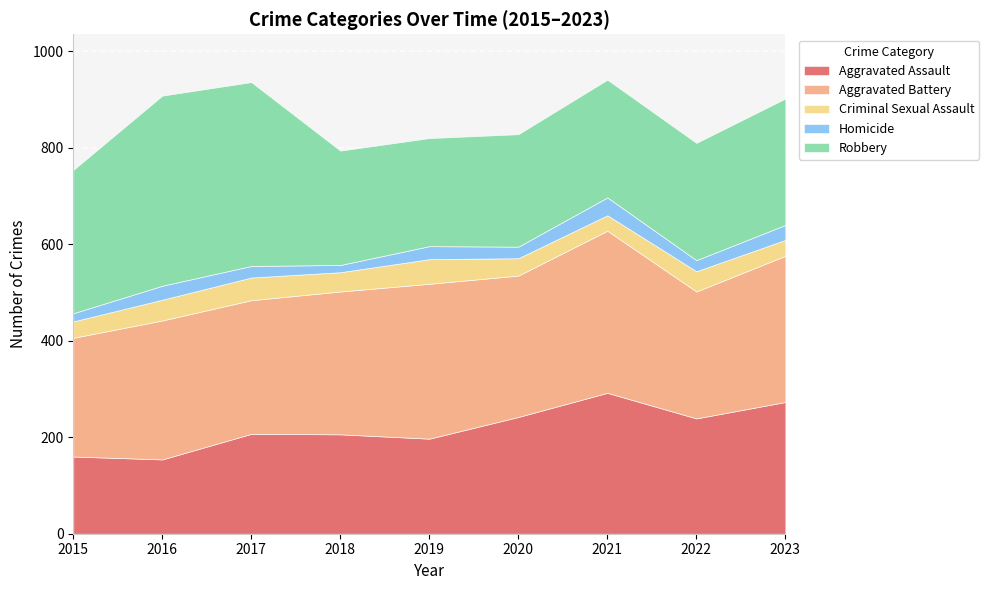

Which series has the largest total across all categories?

Aggravated Battery